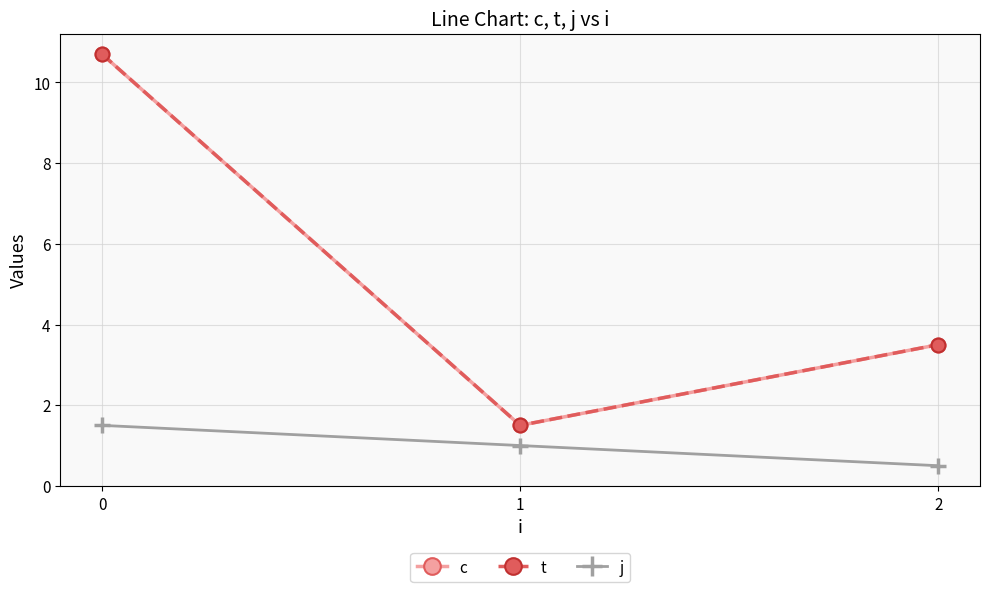

How many lines are shown in the chart?

3